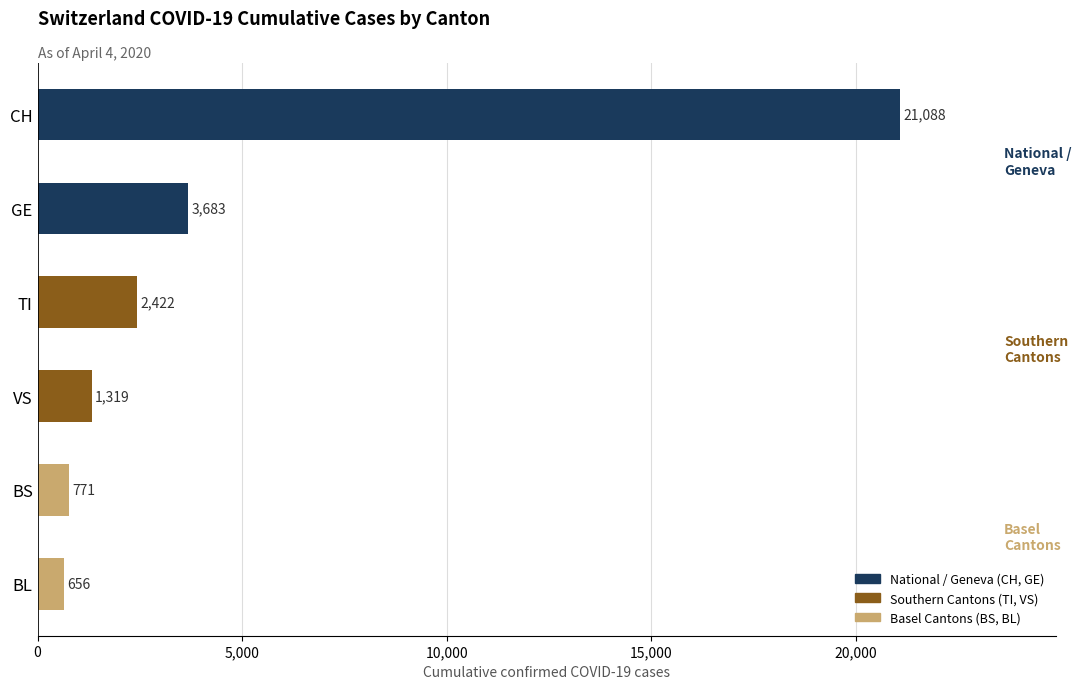

How many bars are there in total?

6